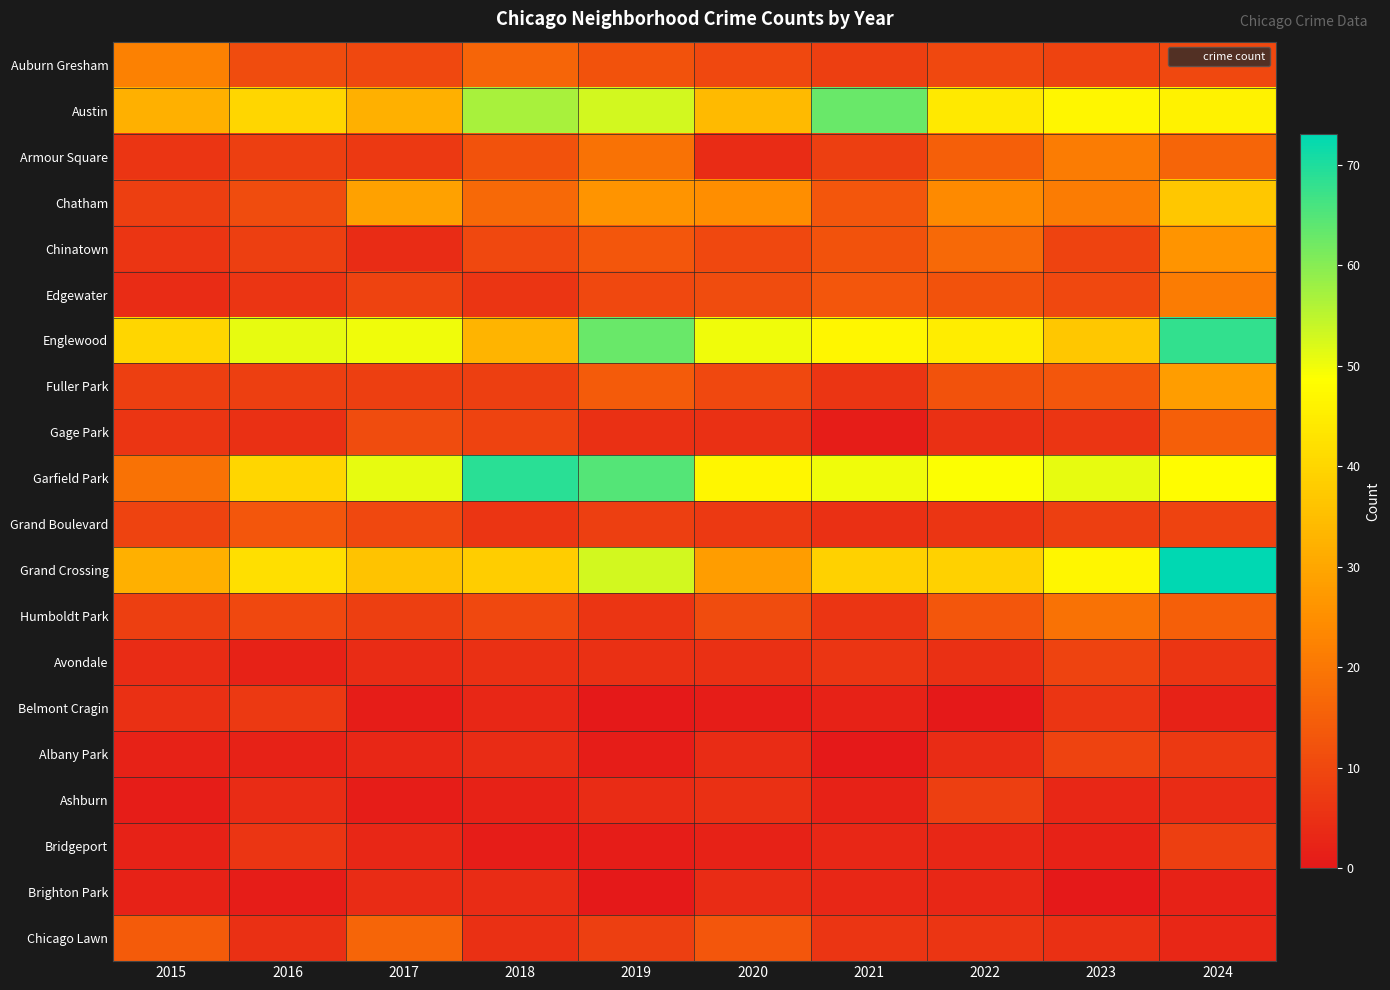

What is the total value across all series at 2024?

444